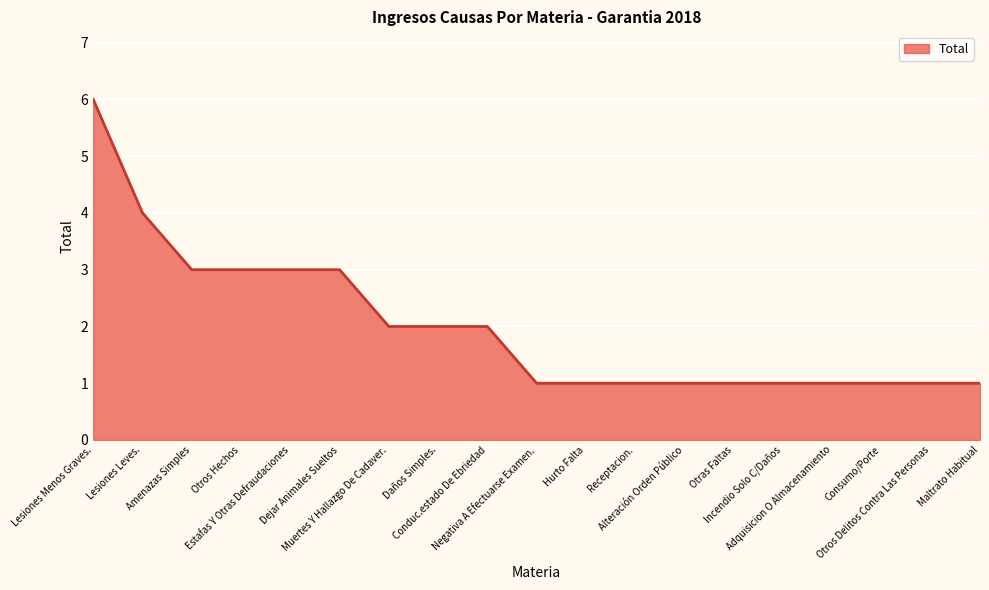

What is the sum of the values at Hurto Falta and Consumo/Porte?

2